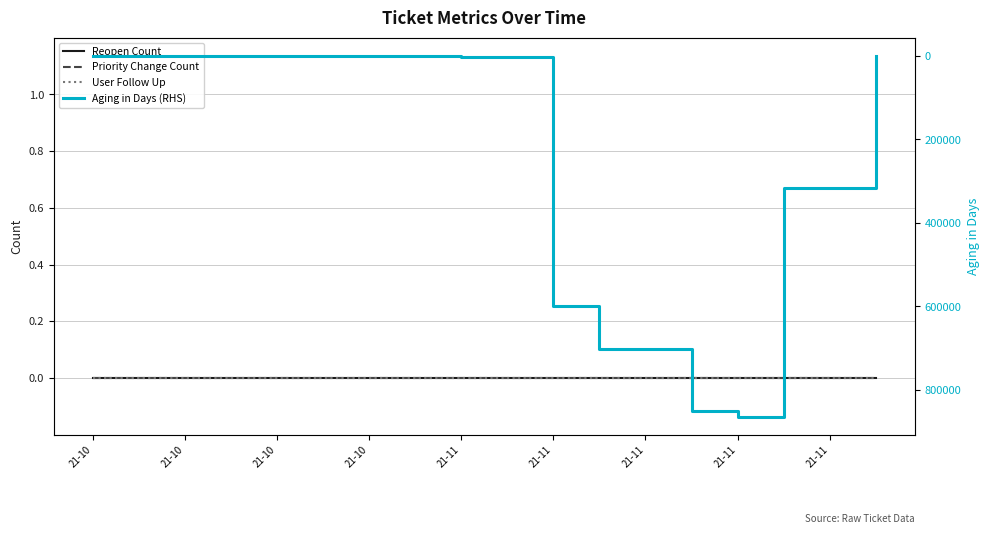

Is it true that Aging in Days (RHS) equals 0 at 21-11?

True